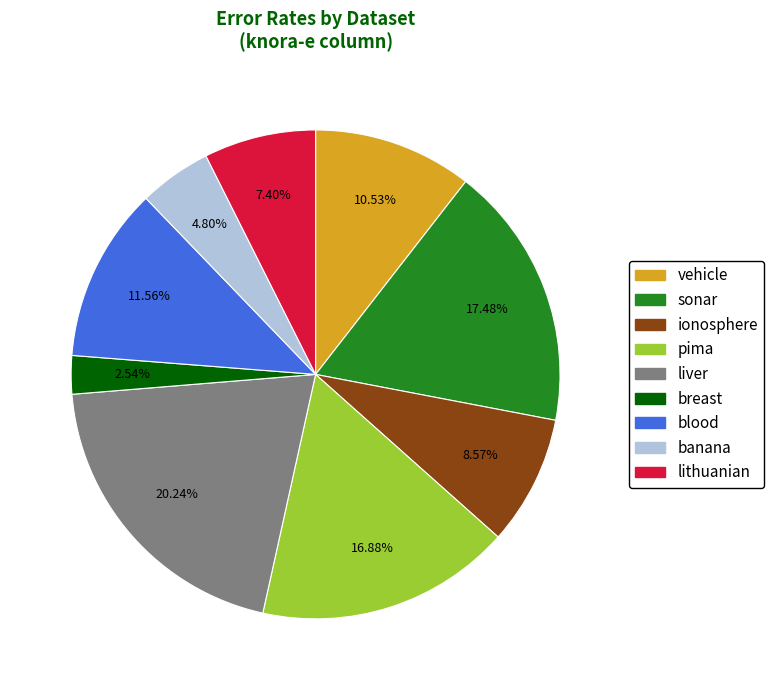

Is there any slice that represents more than half of the pie?

No